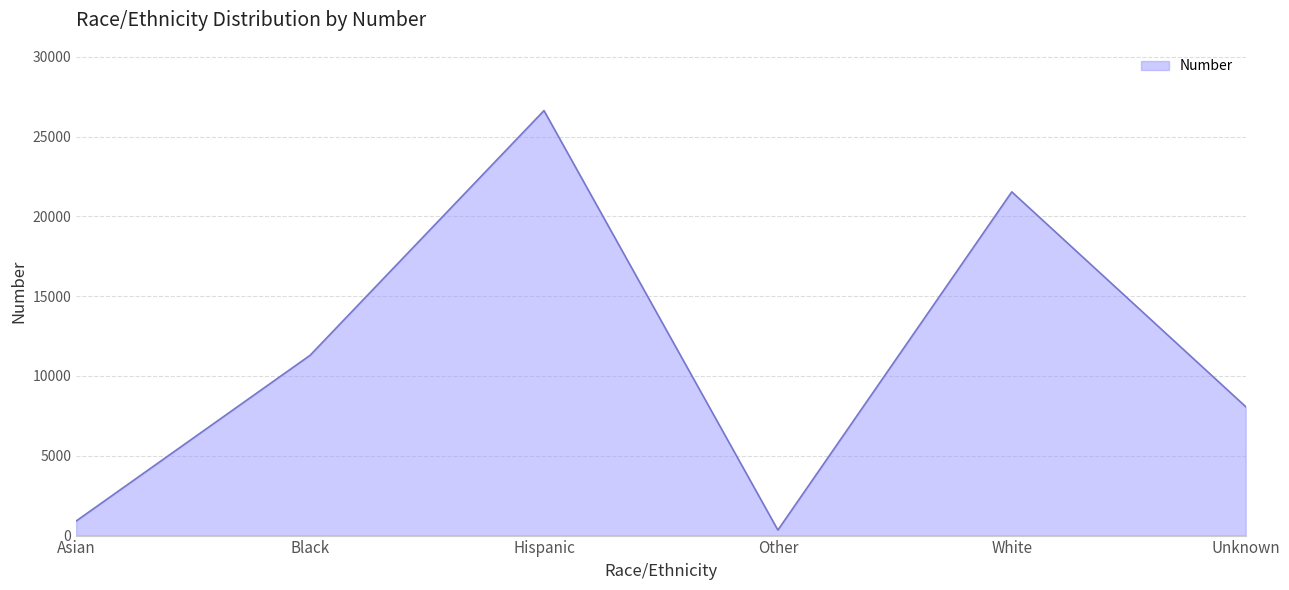

What is the smallest value displayed?

346